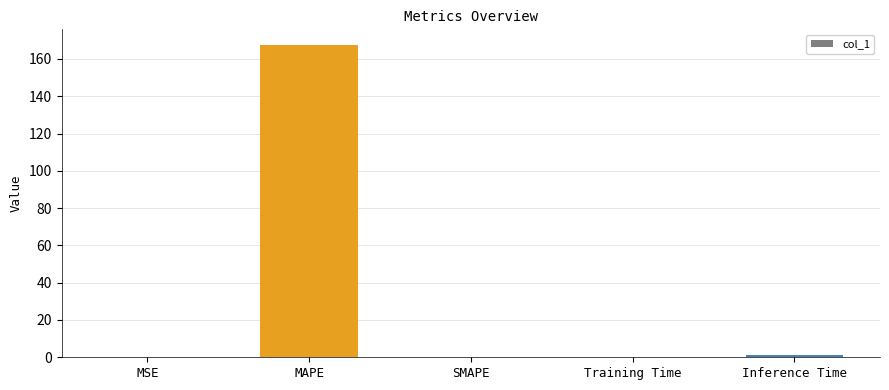

Is it true that the value at MSE is 0.0?

True